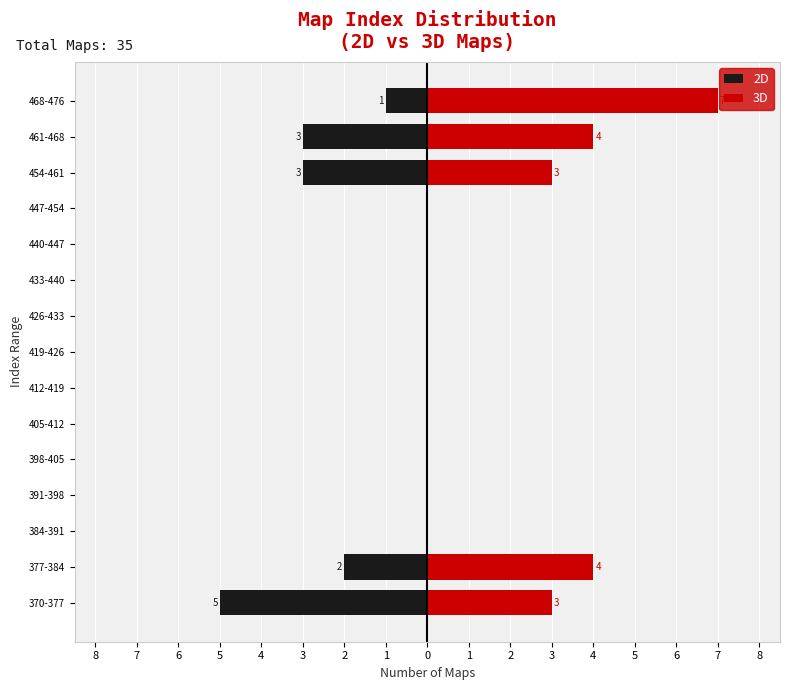

Between 377-384 and 426-433, which series saw the biggest shift?

3D